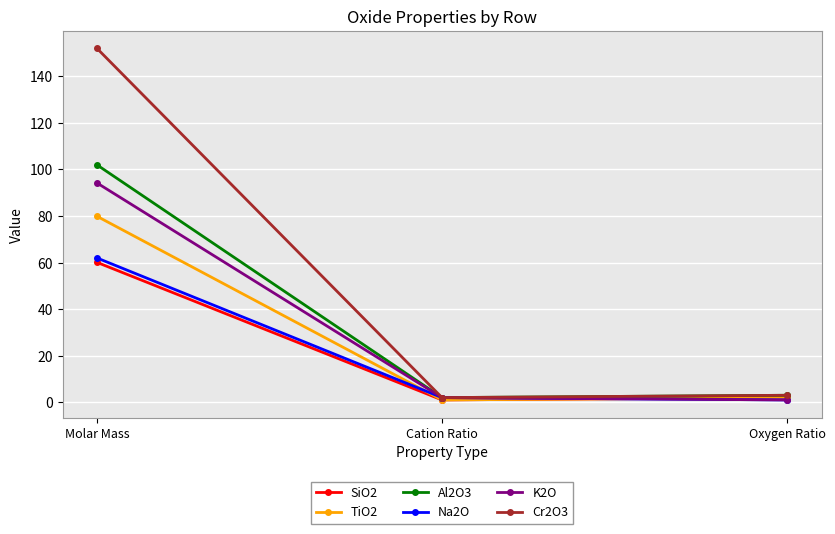

What is the label of the 1st point from the right?

Oxygen Ratio